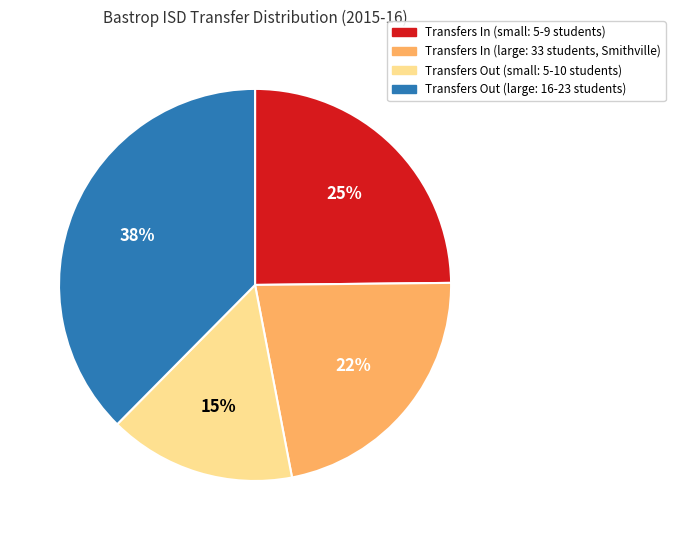

Is there any slice that represents more than half of the pie?

No